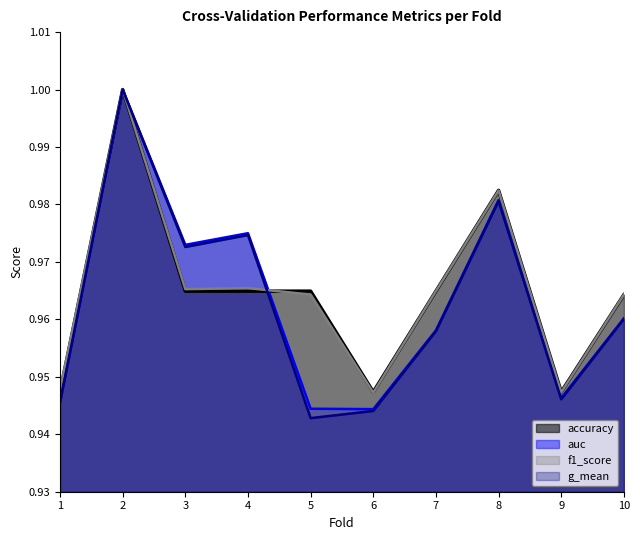

How many times do g_mean and f1_score cross each other?

1